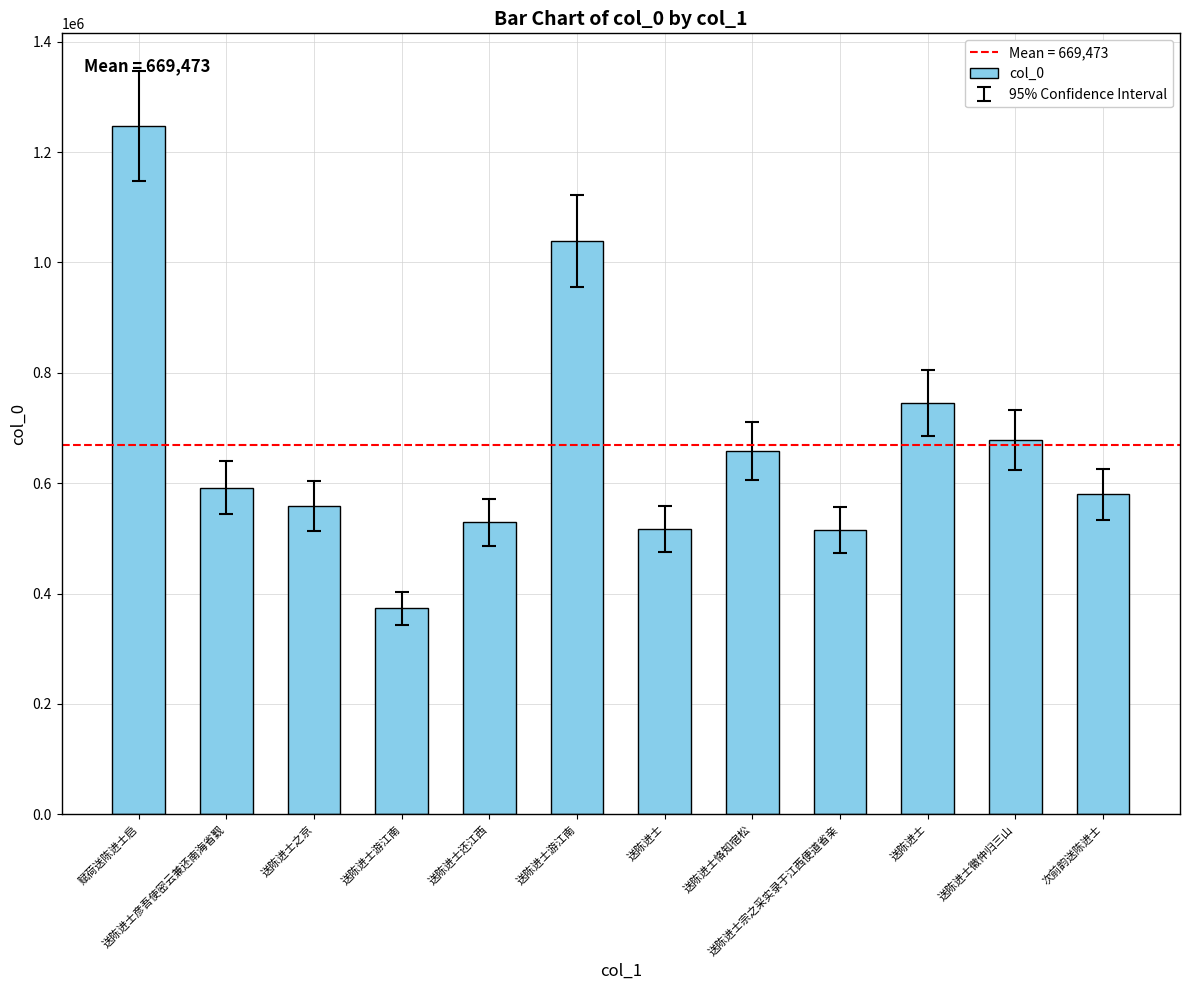

What is the difference between the maximum and minimum values?

874581